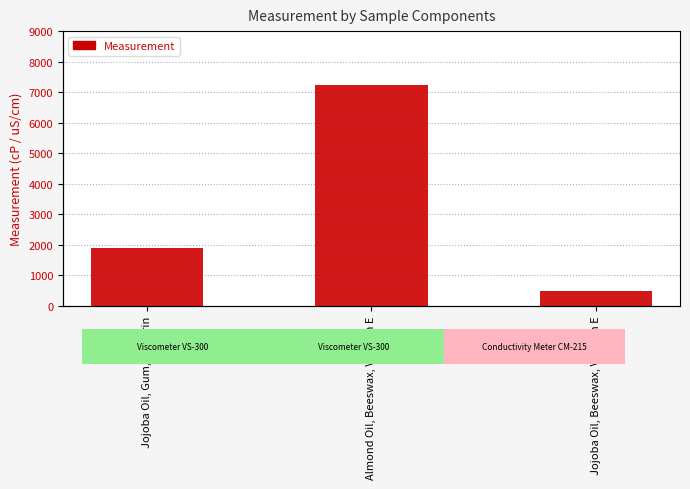

Reading left to right, transcribe all the data shown in this chart.

1892.4	7226.2	475.0